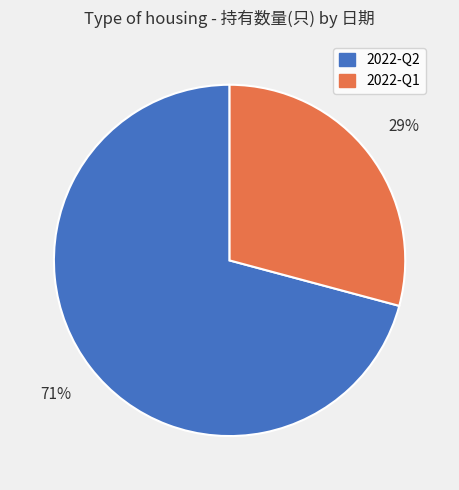

Combined, do 2022-Q1 and 2022-Q2 account for over 50%?

Yes